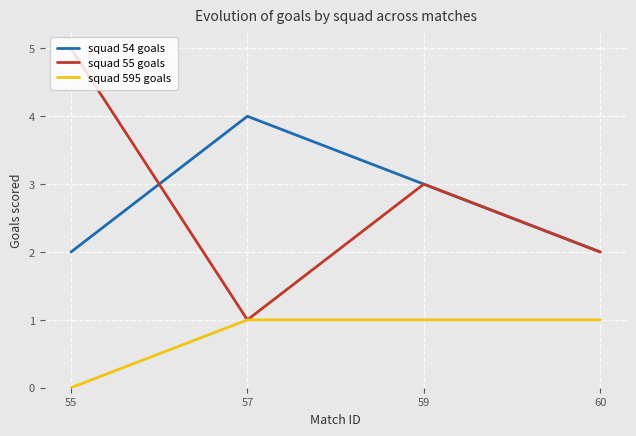

True or false: squad 595 goals and squad 54 goals intersect in this chart.

False